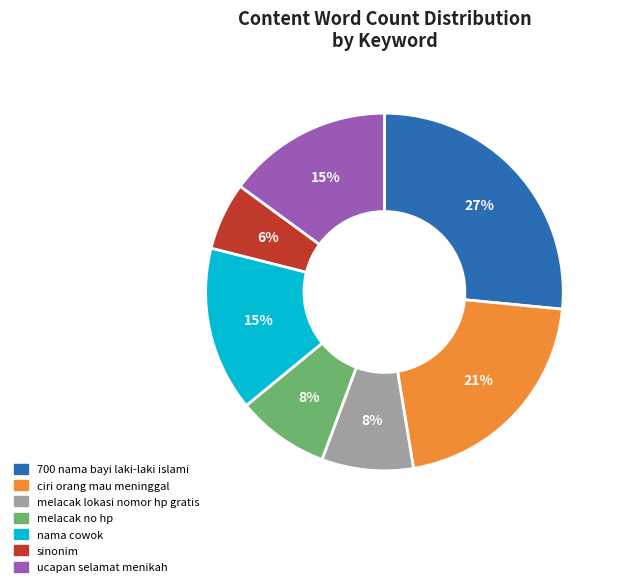

Does any single category account for the majority?

No